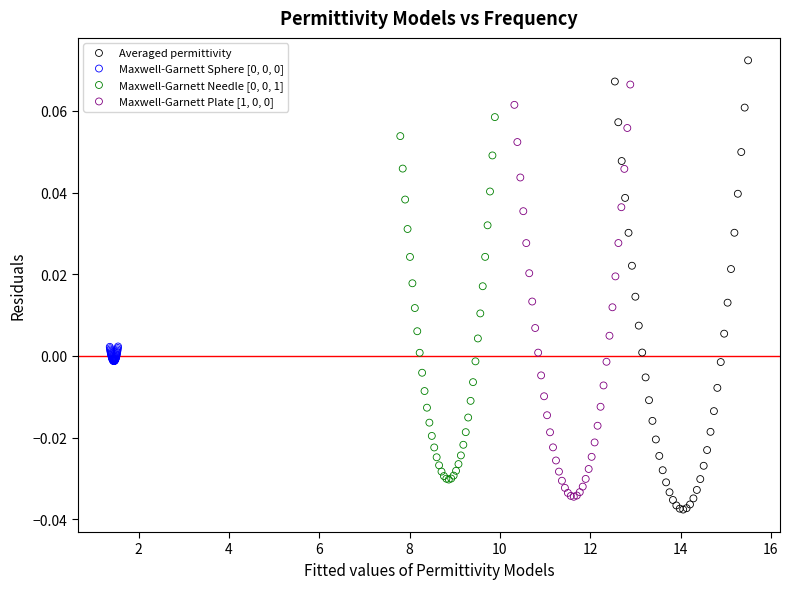

Which series has the widest spread of Y values?

Averaged permittivity